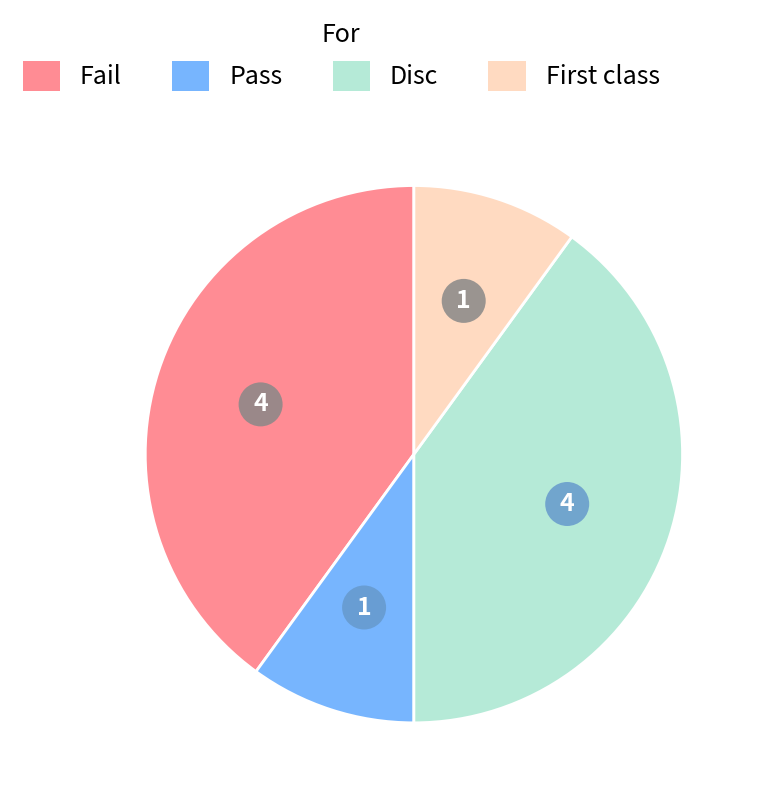

Approximately how many times larger is the value at Pass compared to Disc?

0.3